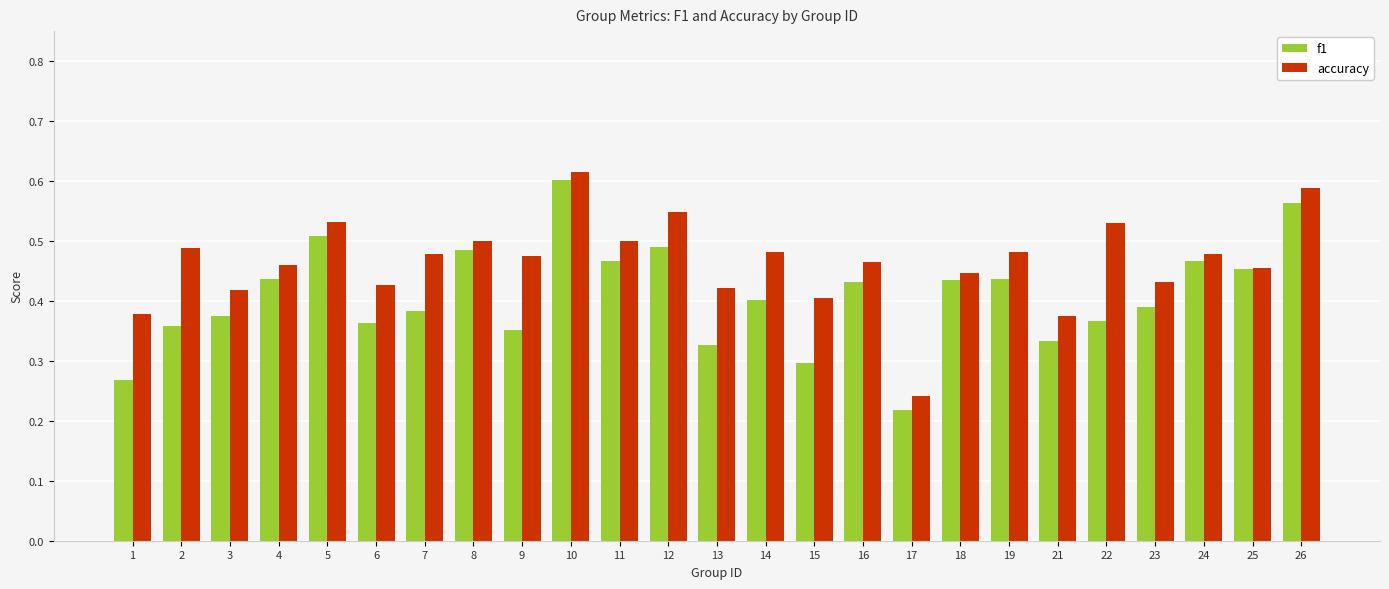

Which series has the widest spread of values?

f1